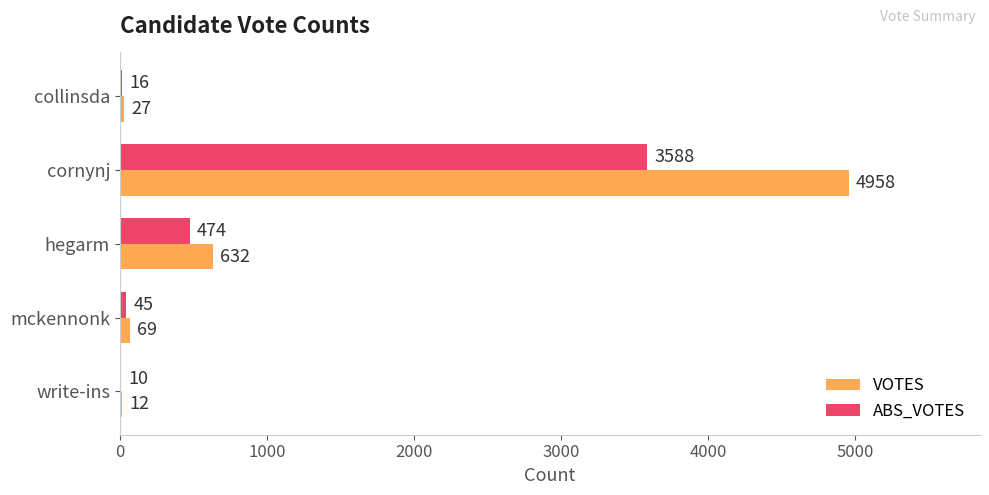

How many categories are shown in the chart?

5